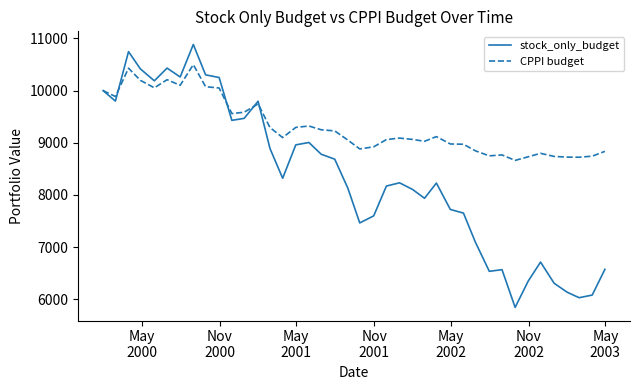

Does the chart display data point markers on the line(s)?

No